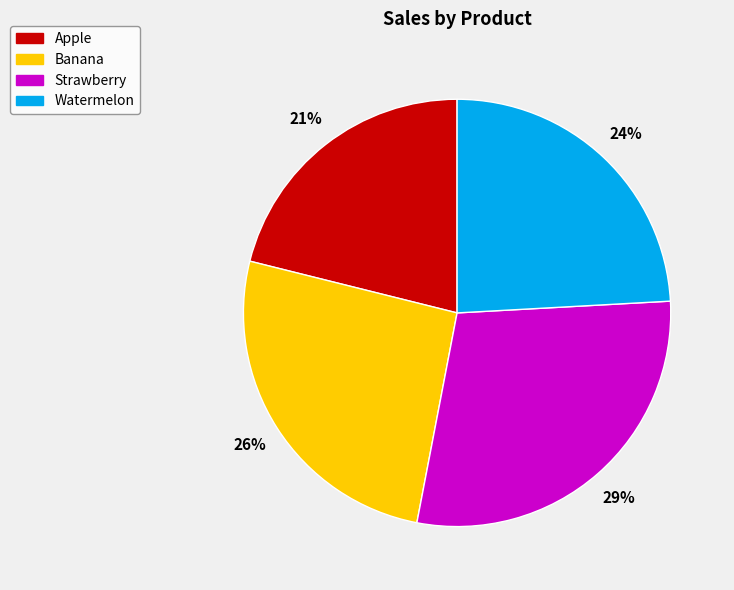

Do Strawberry and Banana together represent more than half of the pie?

Yes